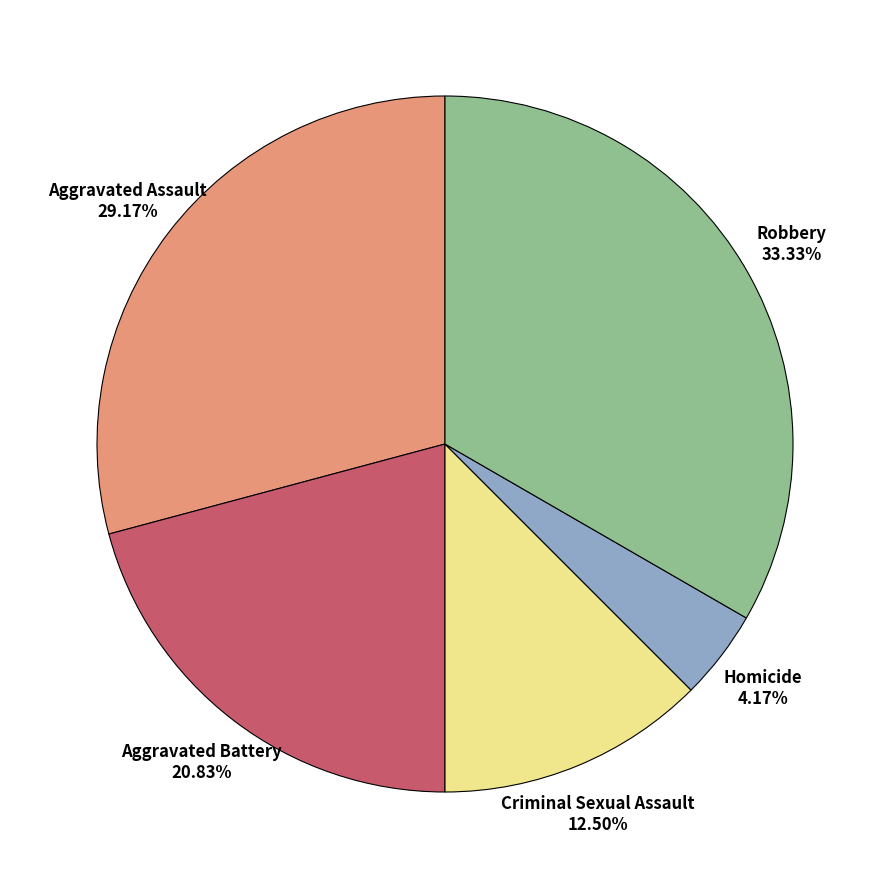

What is the total percentage of Robbery and Criminal Sexual Assault?

45.8%